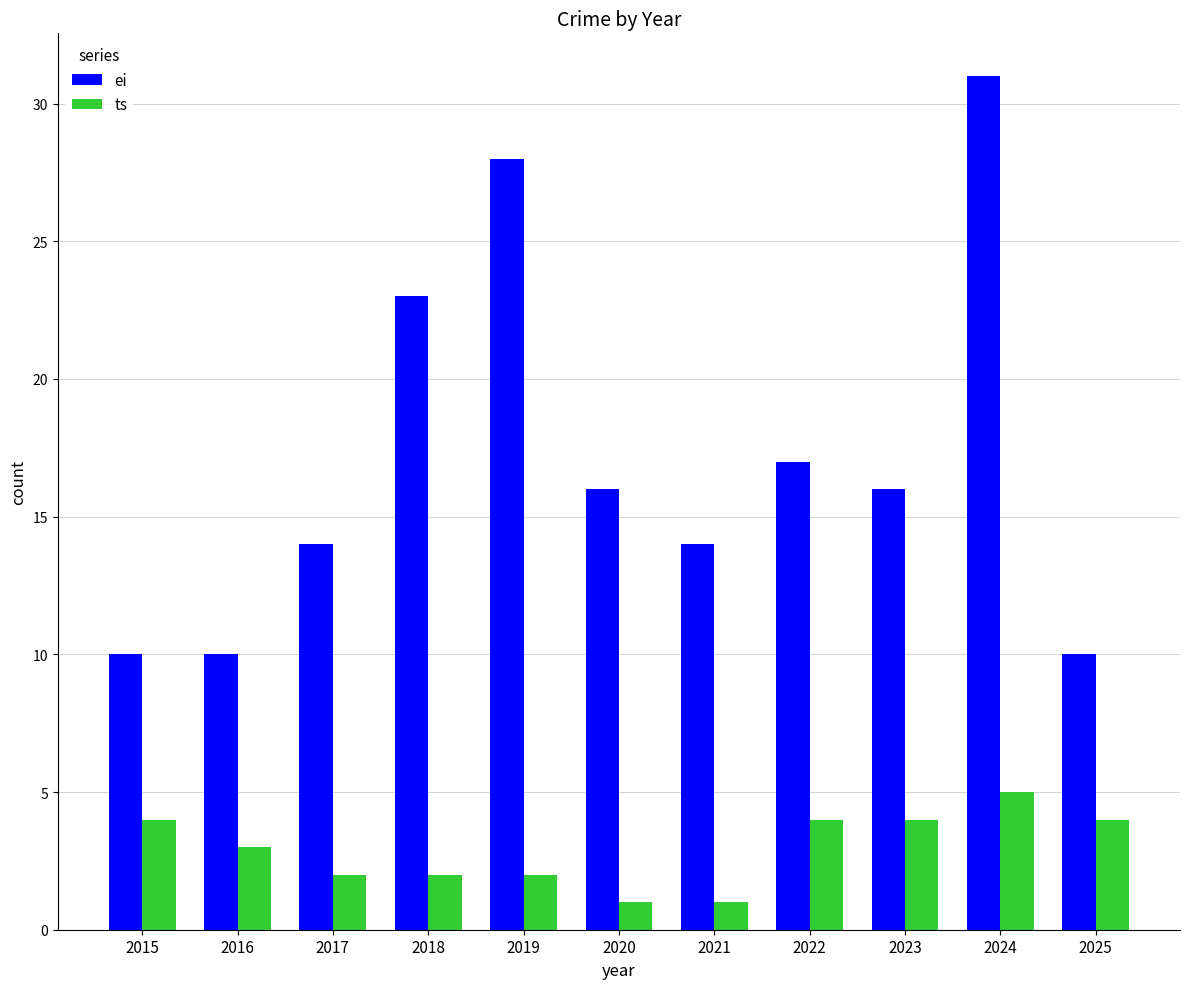

What is the spread (max minus min) of values at 2024?

26